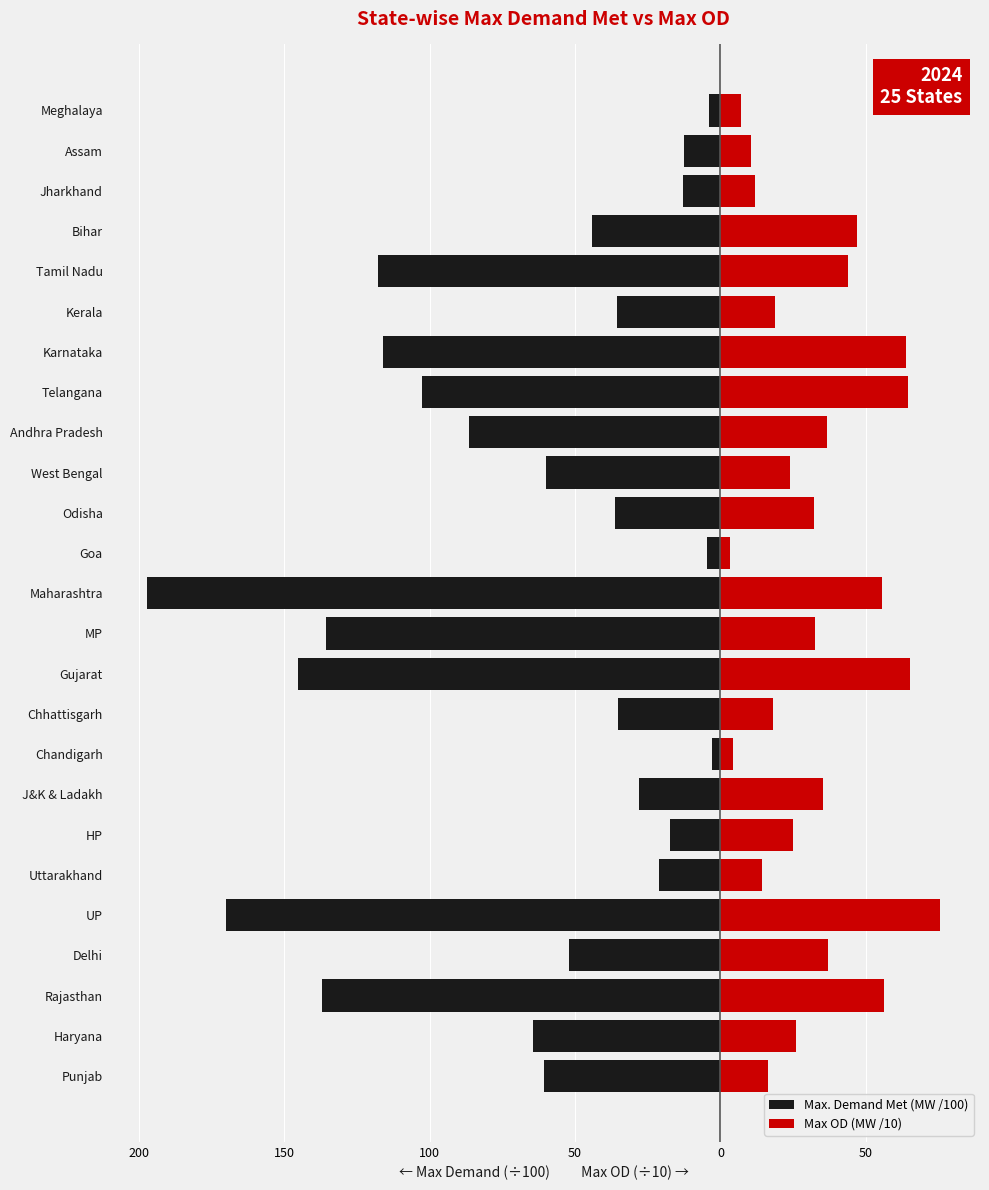

At 50, list the series in order from smallest to largest.

Max. Demand Met (MW /100), Max OD (MW /10)